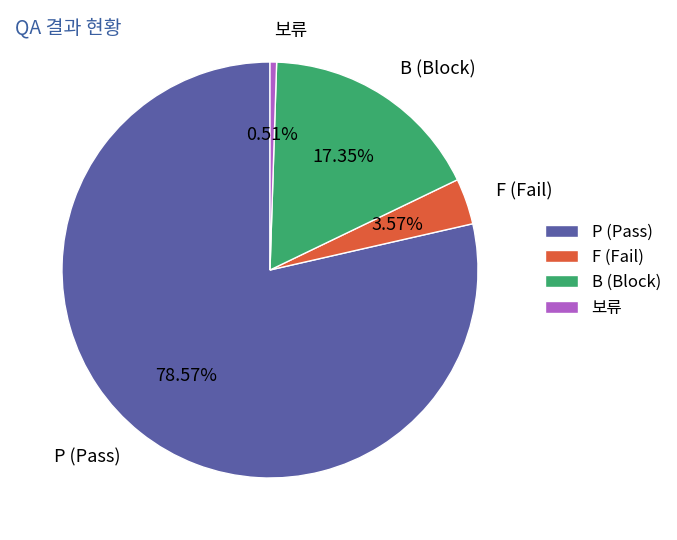

What percentage is the 보류 slice, to the nearest percent?

1%